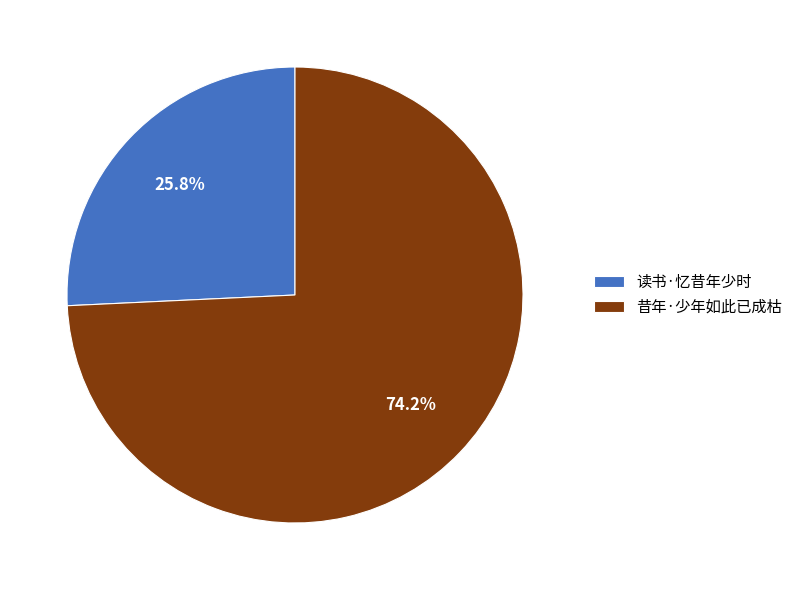

How many segments does this pie chart have?

2